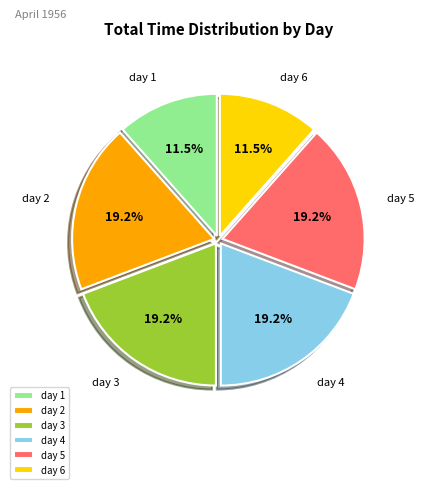

To the nearest percent, what is the average slice percentage?

17%